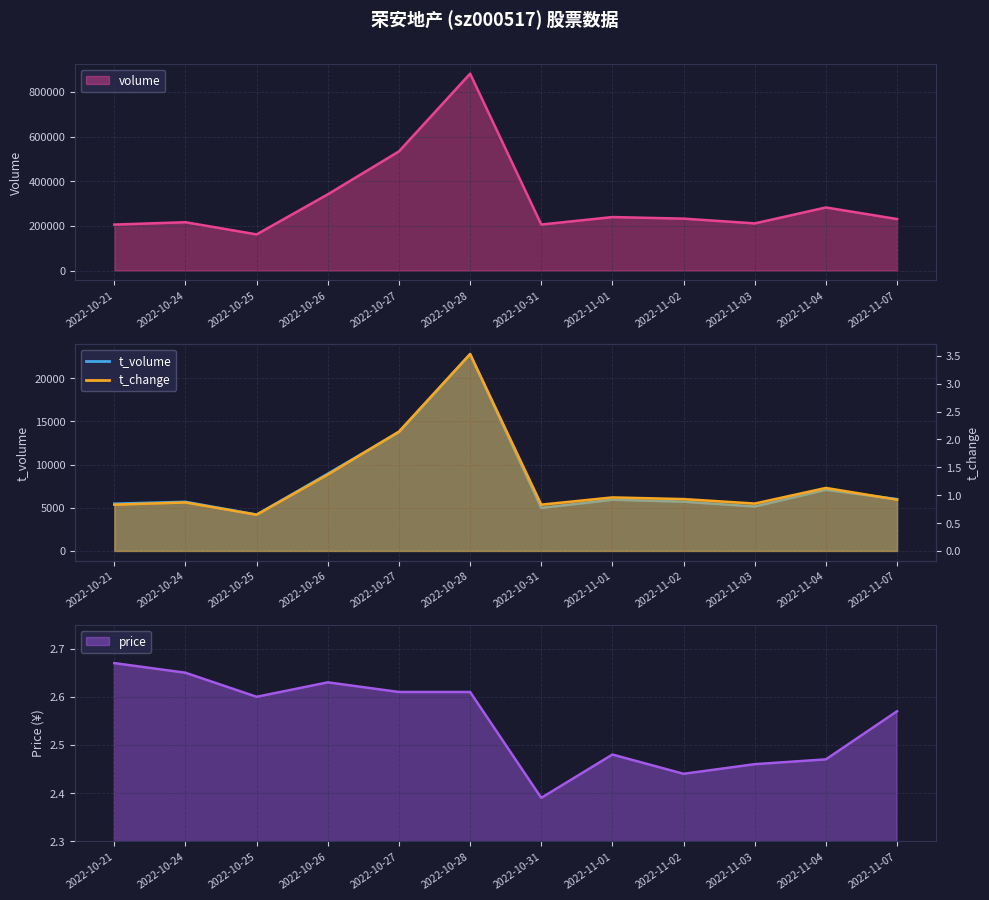

How many intersections are there between t_change and price?

2